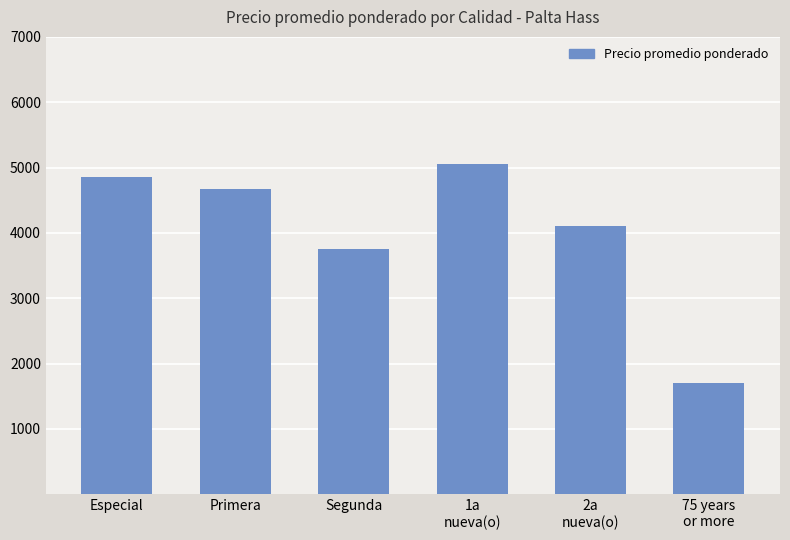

What is the sum of the values at 1a
nueva(o) and 75 years
or more?

6750